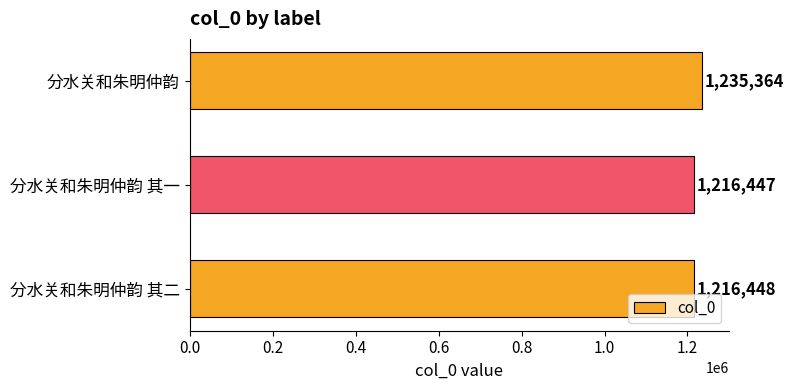

Rank the categories by value from highest to lowest.

分水关和朱明仲韵, 分水关和朱明仲韵 其二, 分水关和朱明仲韵 其一